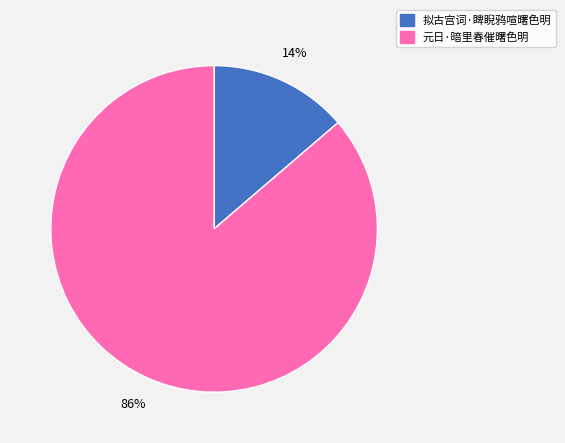

What is the smallest slice in the pie chart?

拟古宫词·睥睨鸦喧曙色明